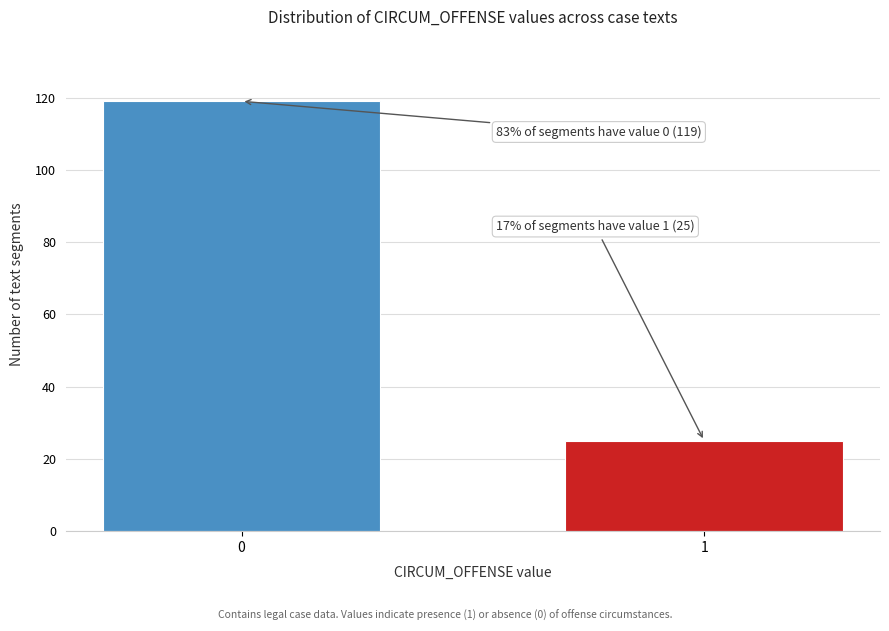

Reading right to left, transcribe all the data shown in this chart.

1=25	0=119